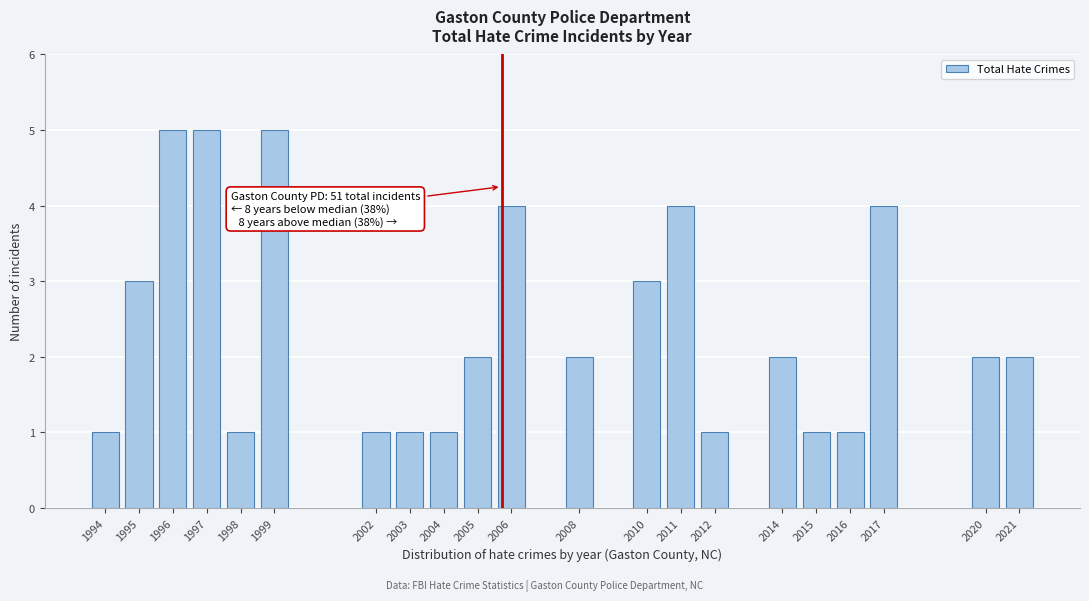

Reading left to right, list all the values displayed in this chart.

1	3	5	5	1	5	1	1	1	2	4	2	3	4	1	2	1	1	4	2	2